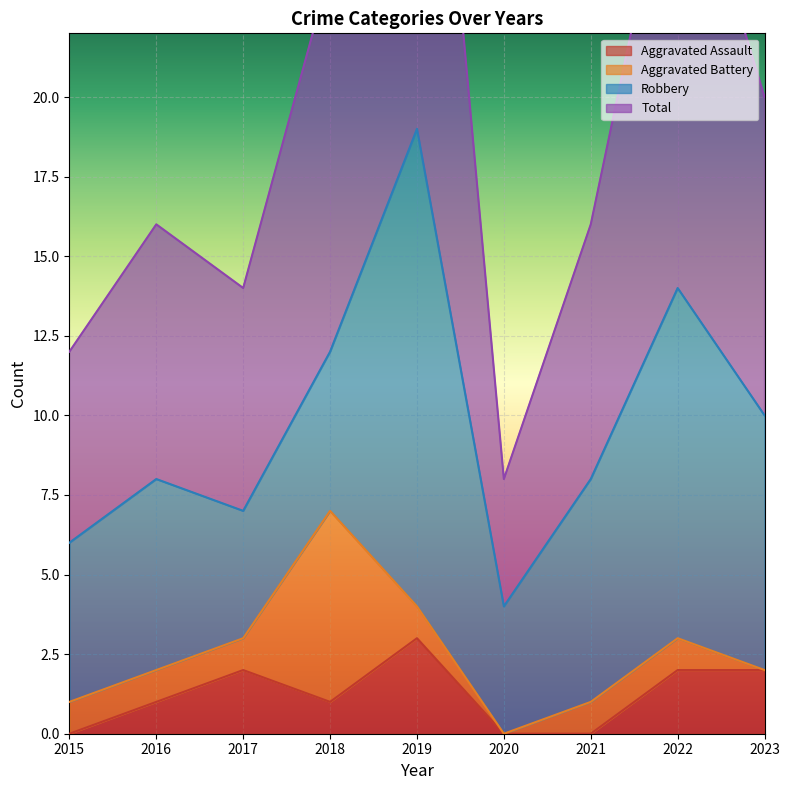

What is the difference between the Total values at 2015 and 2018?

12